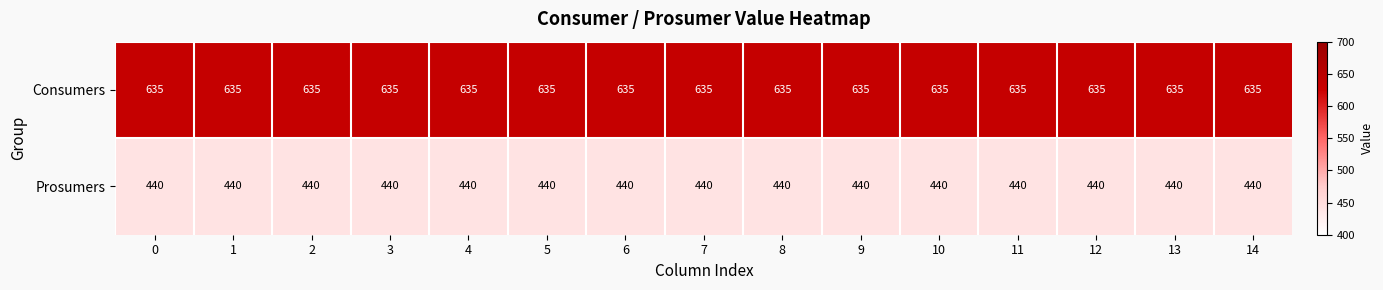

What is the sum of all Consumers values?

9525